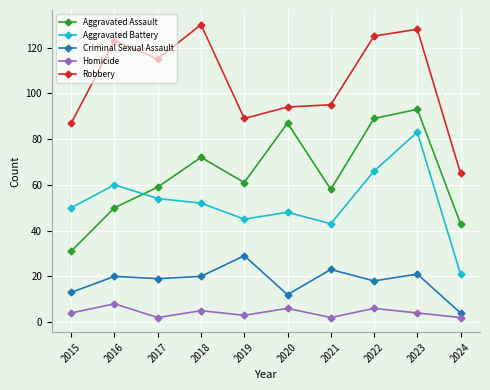

At 2018, list the series in order from largest to smallest.

Robbery, Aggravated Assault, Aggravated Battery, Criminal Sexual Assault, Homicide